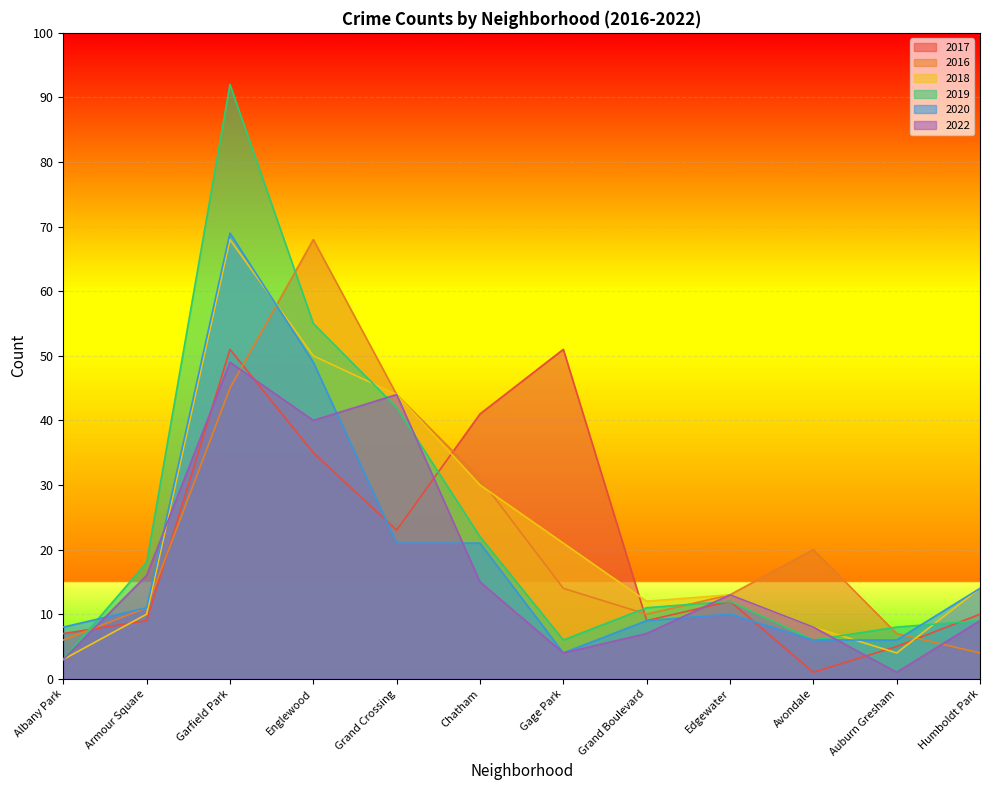

What position from the left is Grand Boulevard?

8